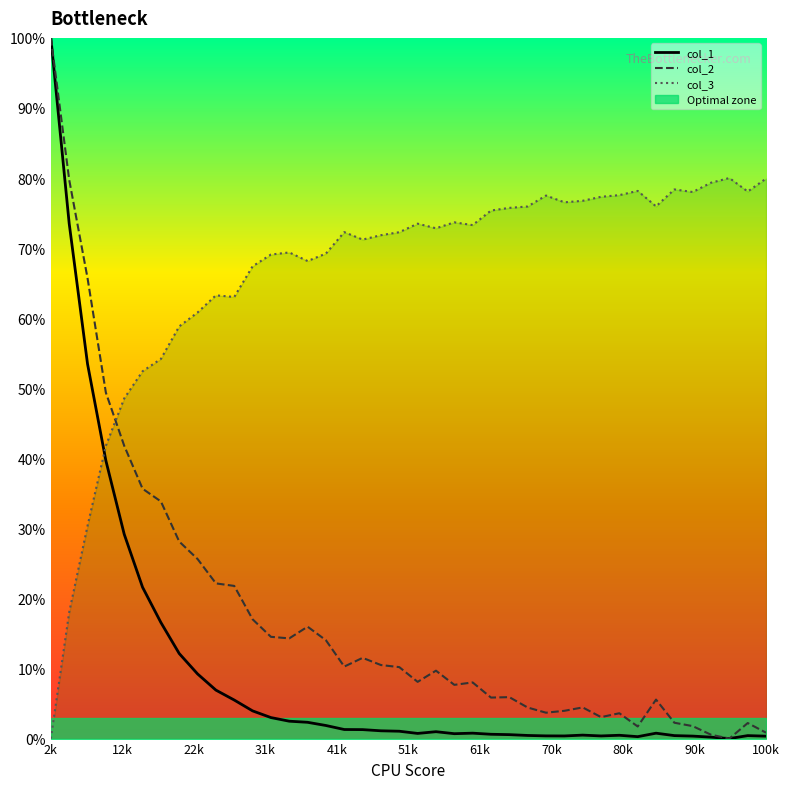

Count the number of categories in the chart.

40